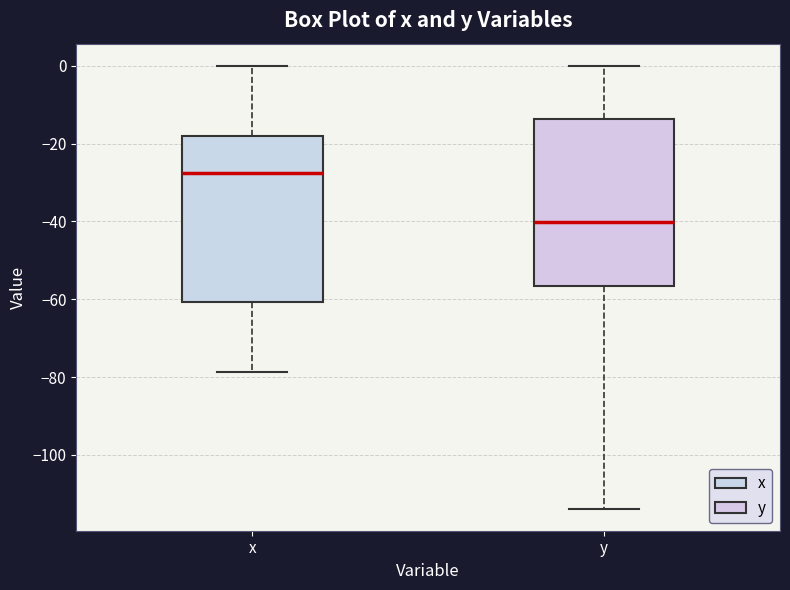

Where does the lower whisker of the box for y end on the y-axis? The values are not printed on the chart, so give them approximately, as read against the axis.

-114